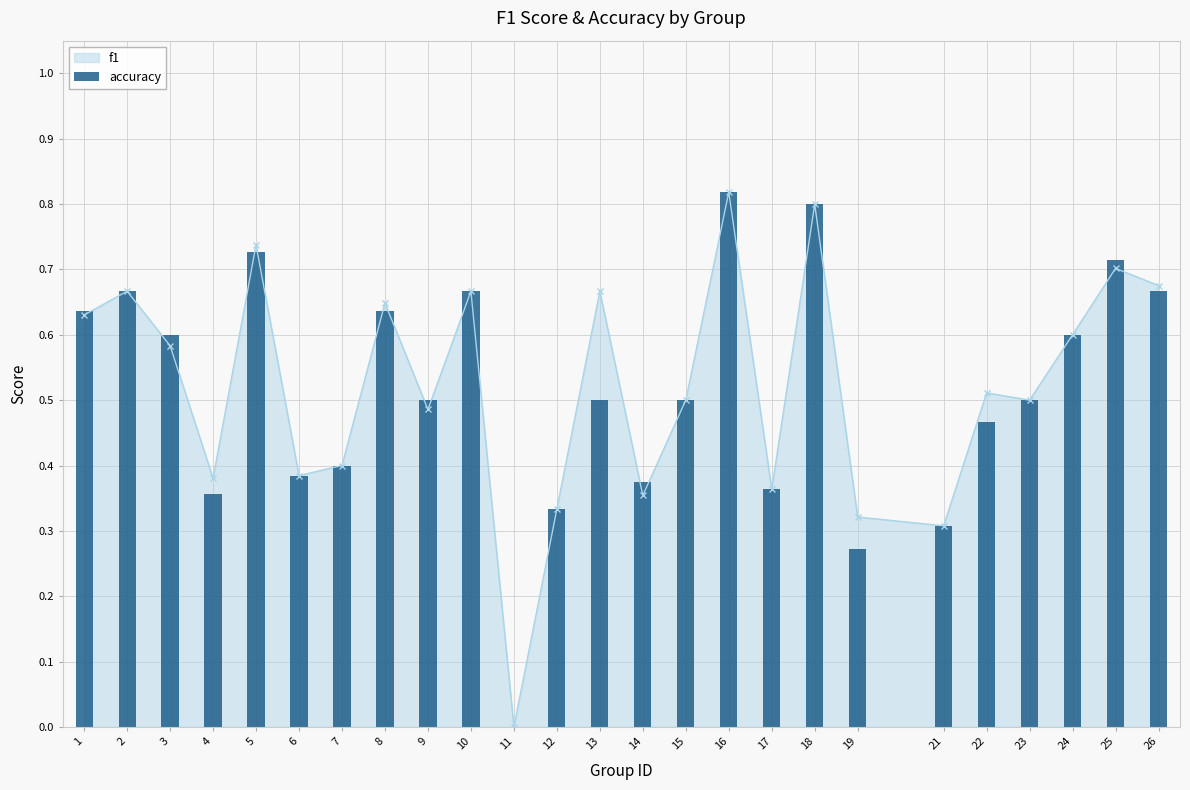

The value of f1 at 7 is 0.2. True or false?

False